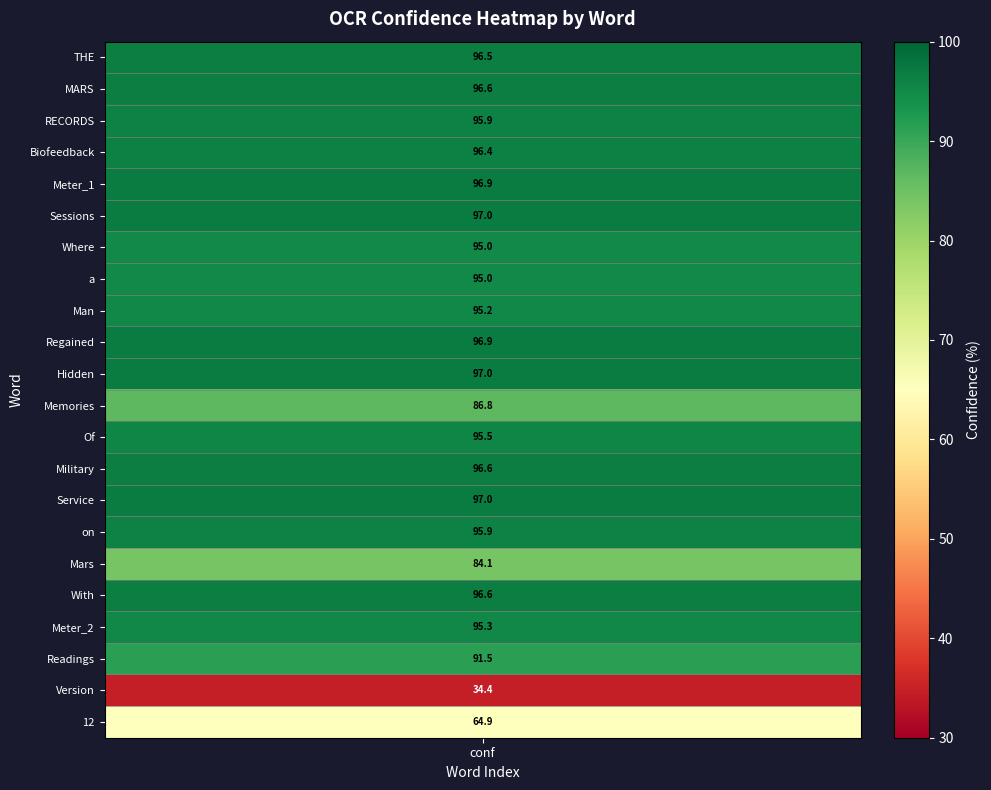

What is the sum of the values at Man and Meter_1?

192.2